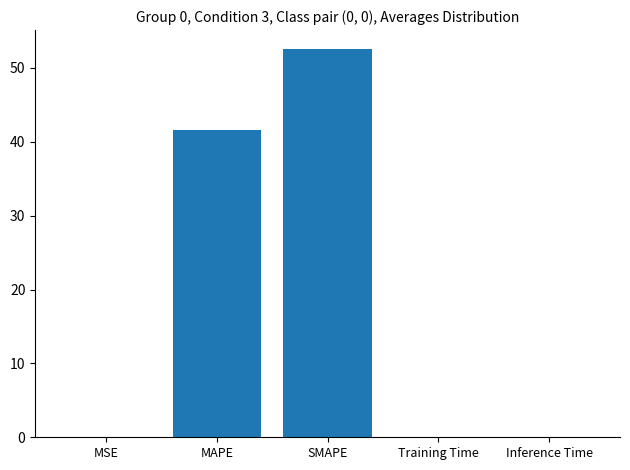

Where is the data nearest to the value 26?

MAPE